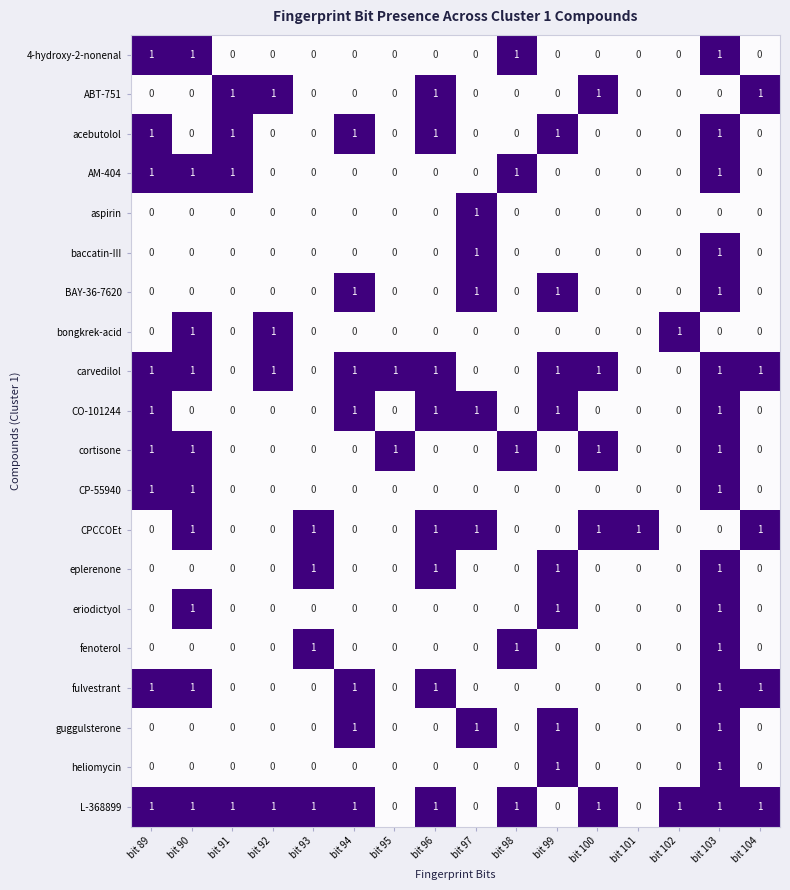

Count the guggulsterone values in the range 0 to 1.

16